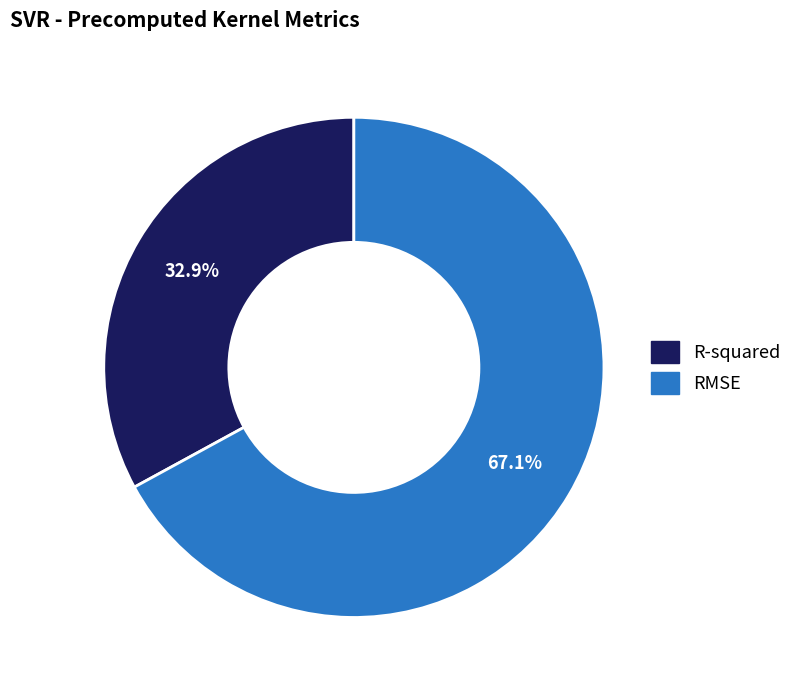

Which slice represents more than half of the pie?

RMSE